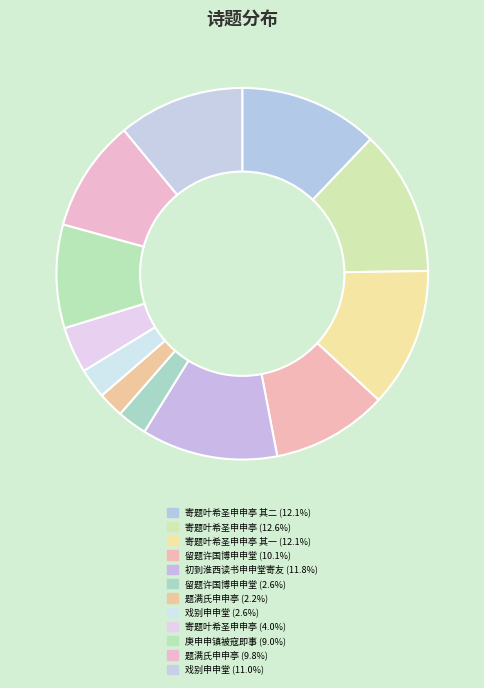

How many slices are in this pie chart?

12